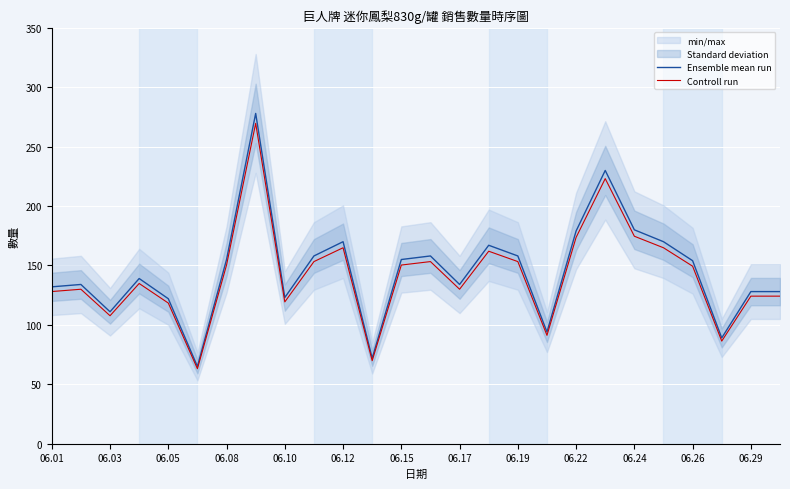

What is the highest value of the Controll run series?

269.7